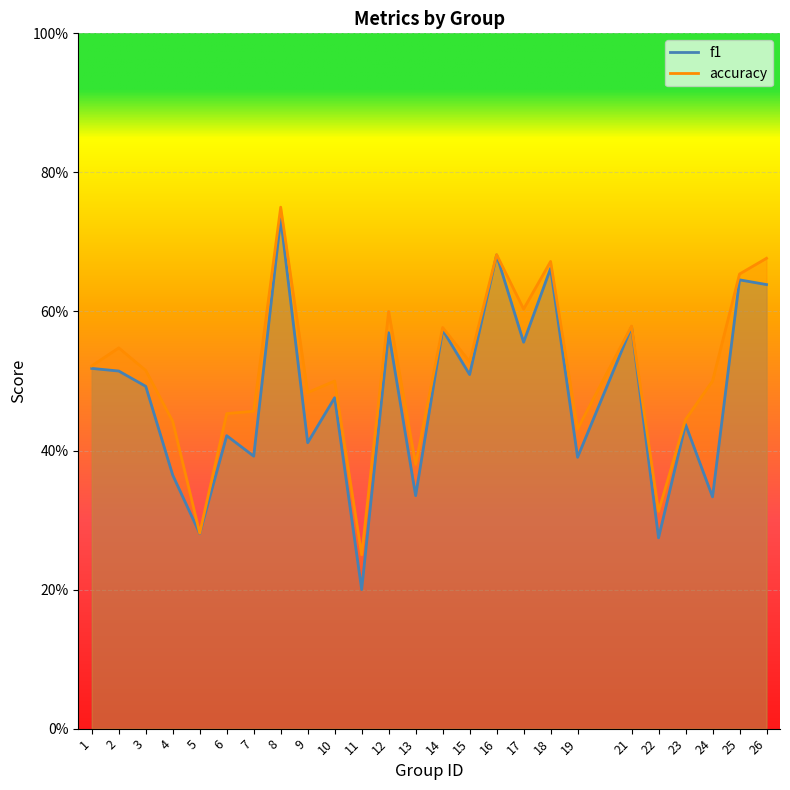

What is the minimum value shown in the chart?

0.2